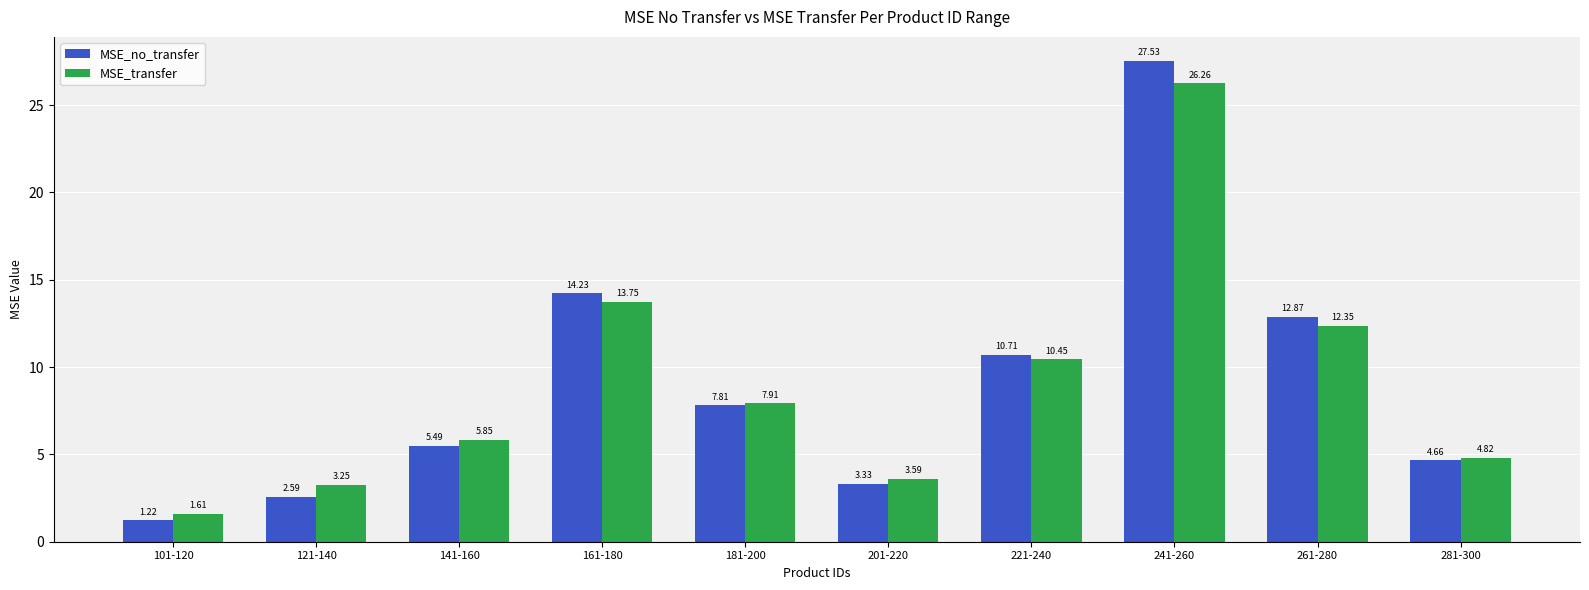

At which category is the sum across all series the highest?

241-260